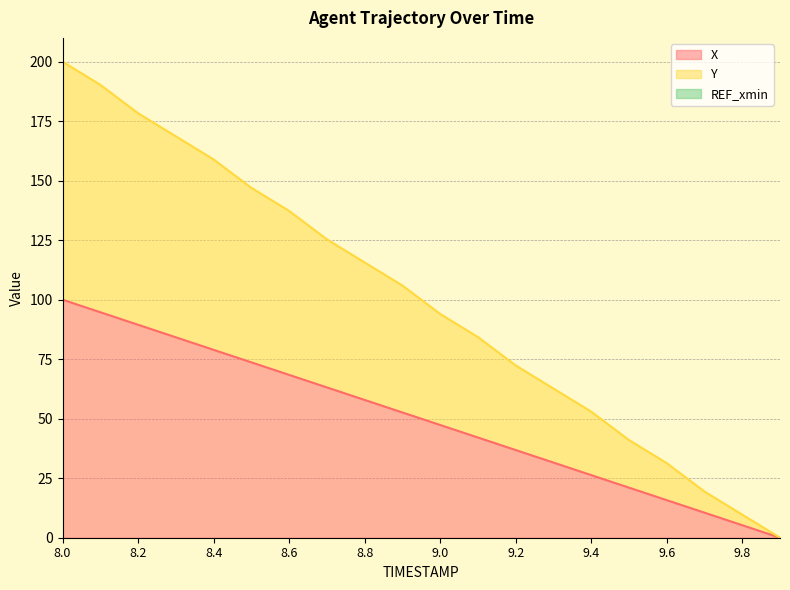

The X series shows 47.4 at 9.0. True or false?

True